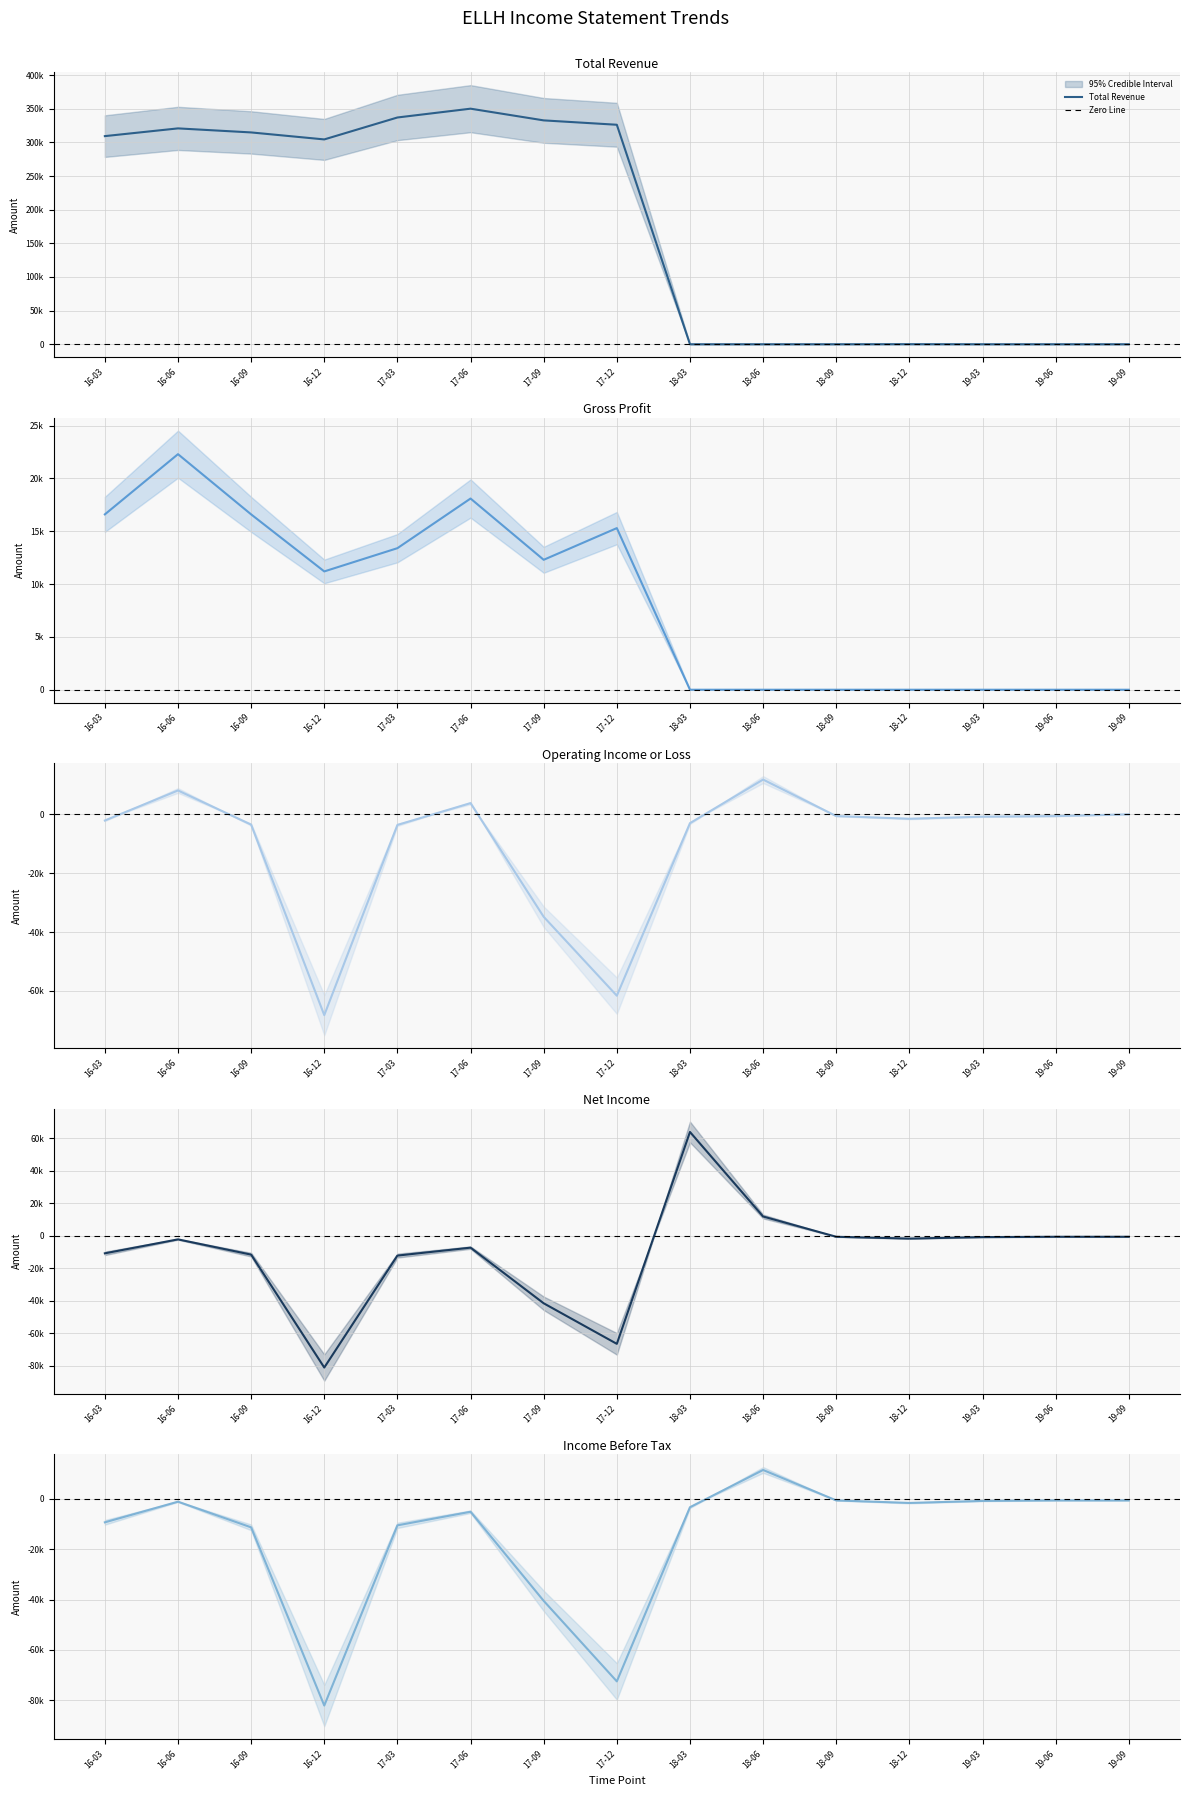

At how many categories does at least one series exceed 292659?

8